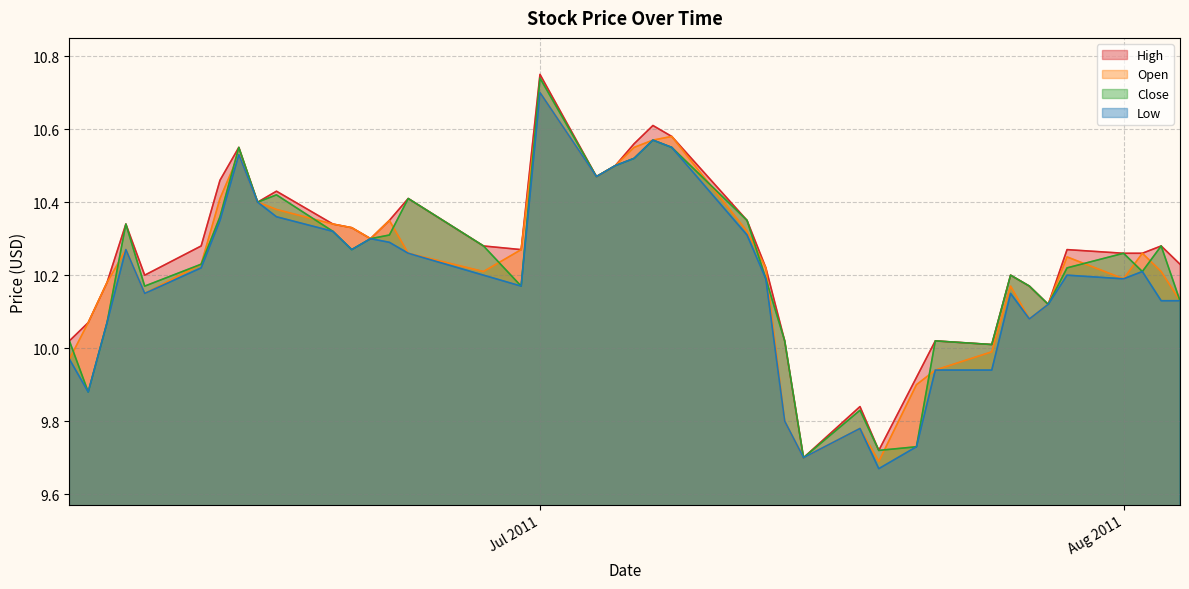

Where is the first local maximum for High?

2011-06-09